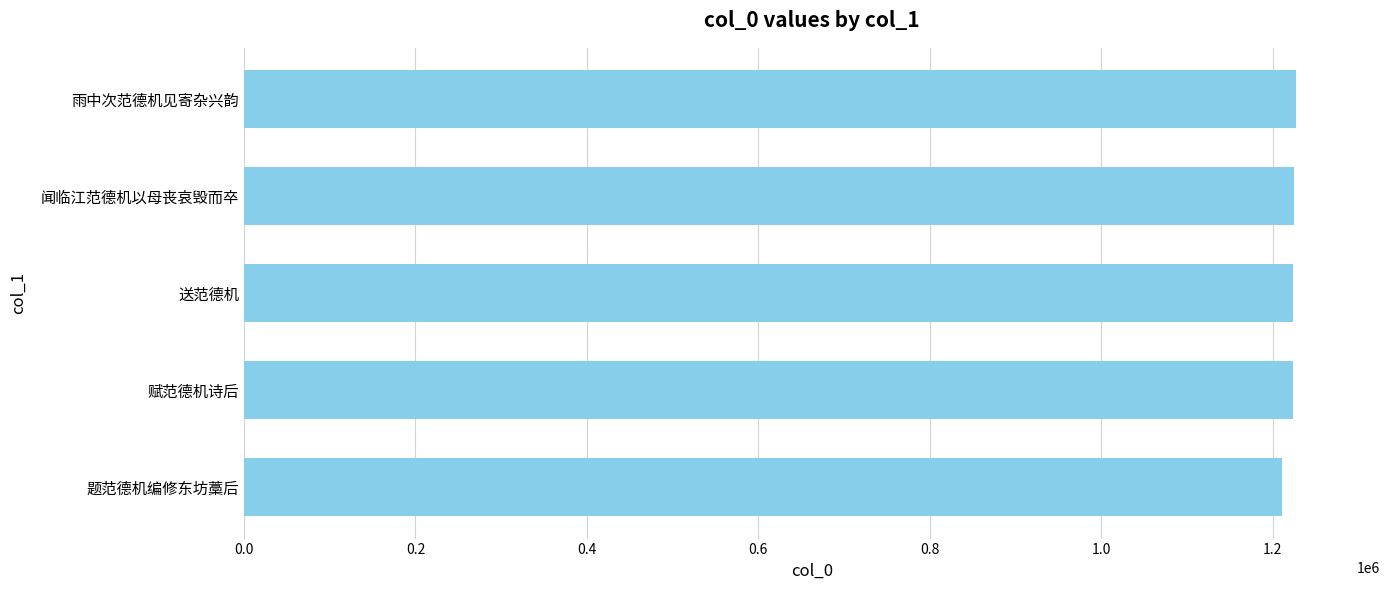

What is the ratio of the value at 题范德机编修东坊藁后 to the value at 雨中次范德机见寄杂兴韵?

1.0